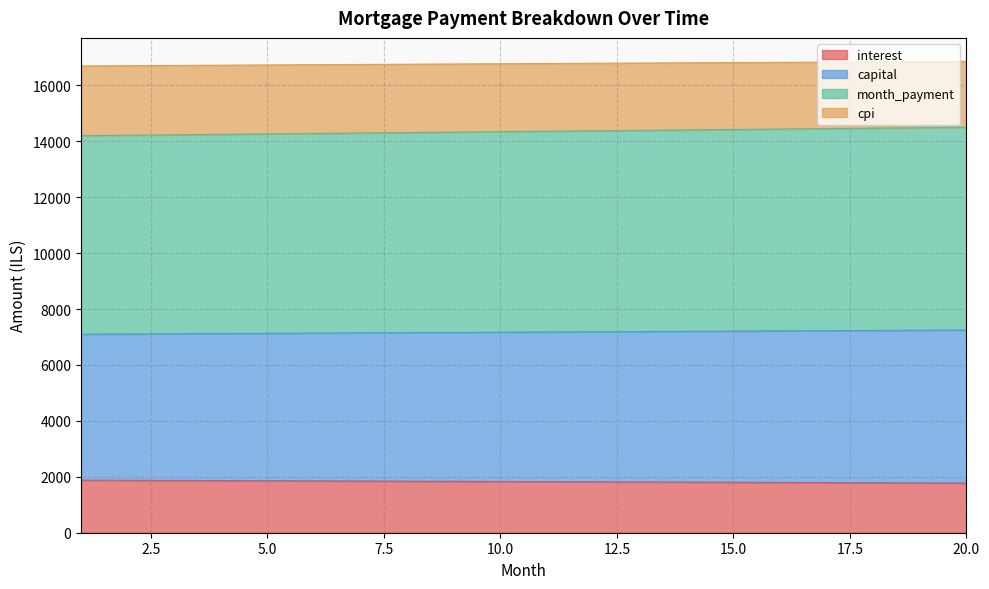

What is the minimum value for interest?

1776.0